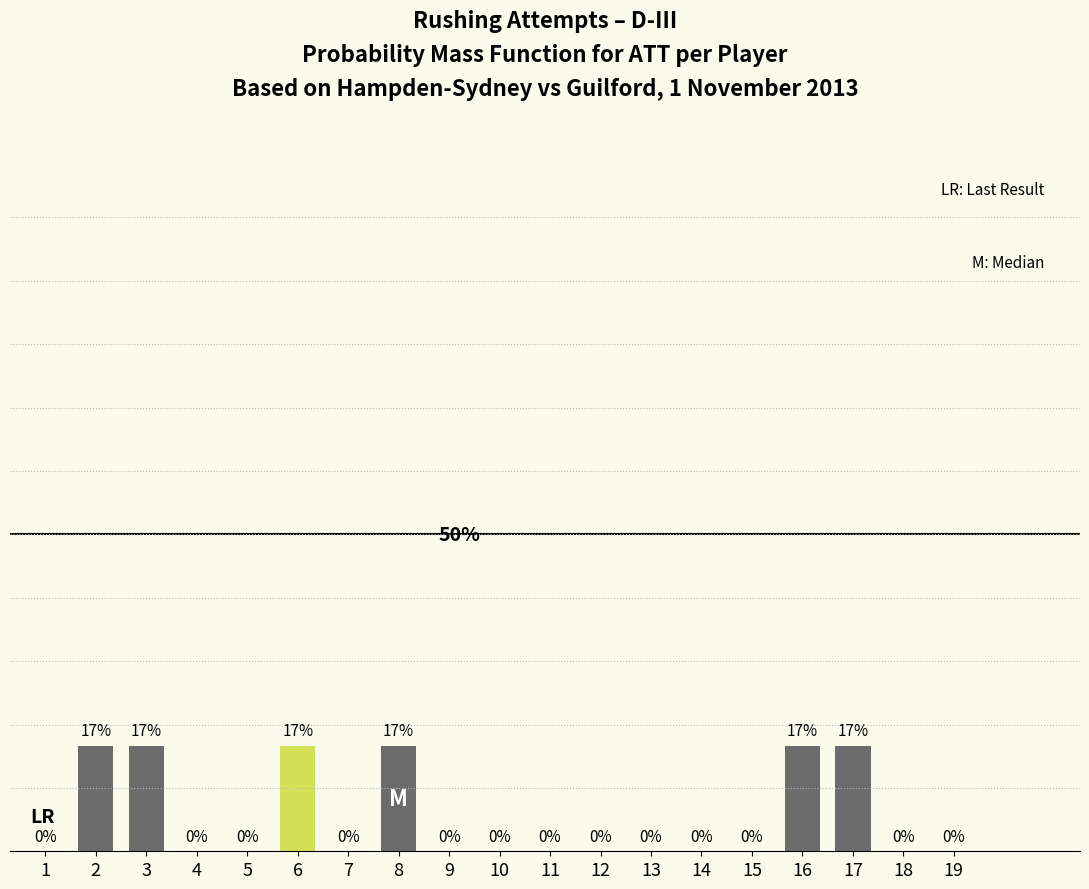

Are the bars horizontal?

No